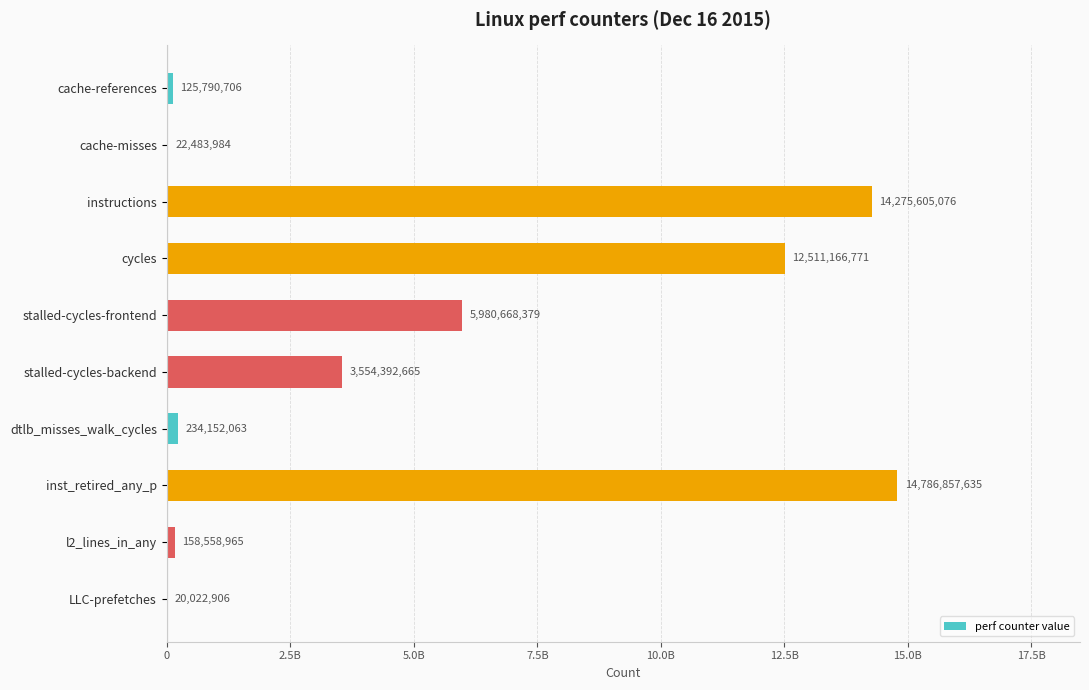

How many values are below 3554392665?

5